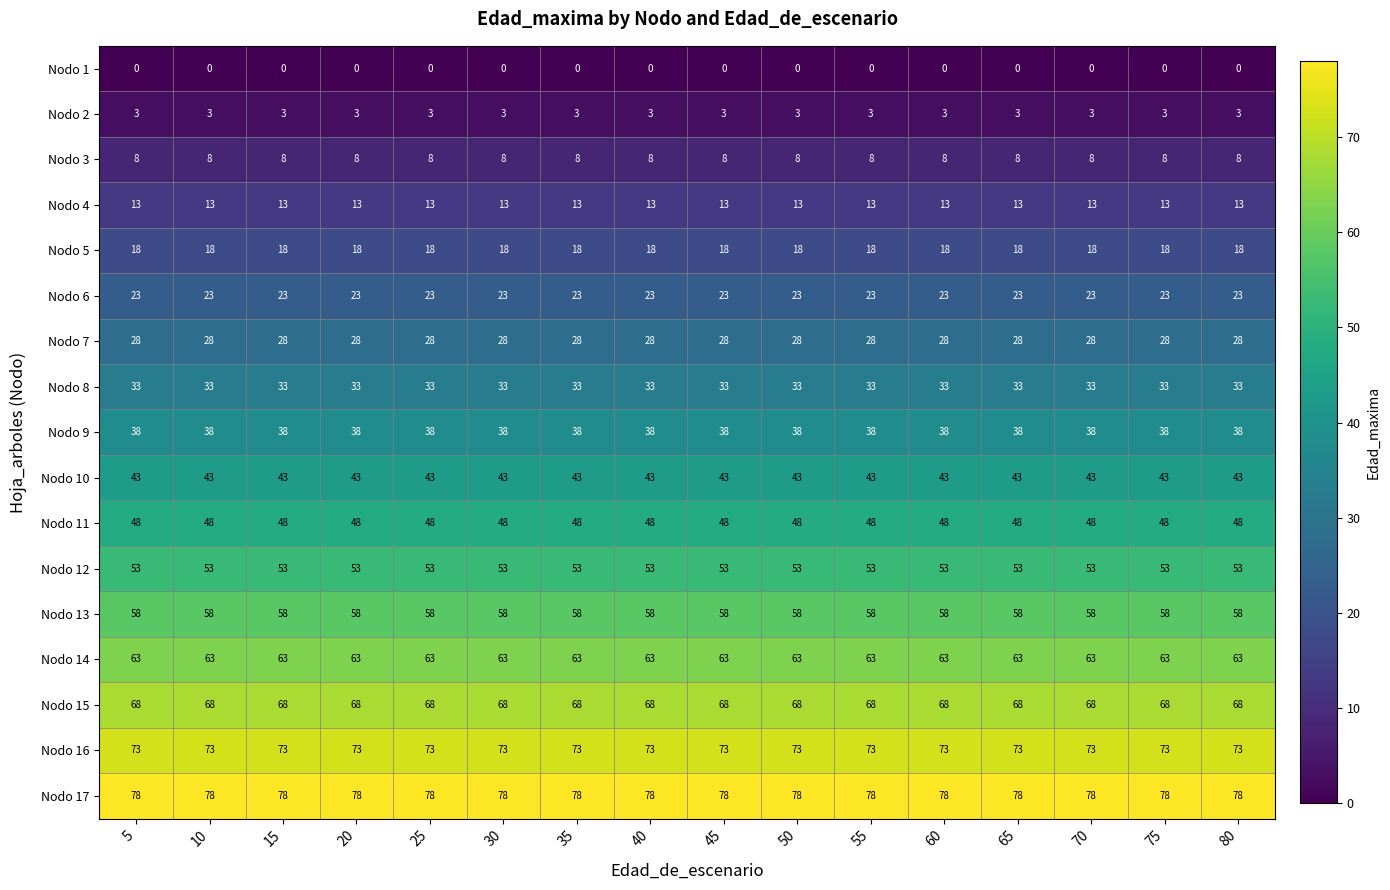

At how many categories does at least one series exceed 2?

16